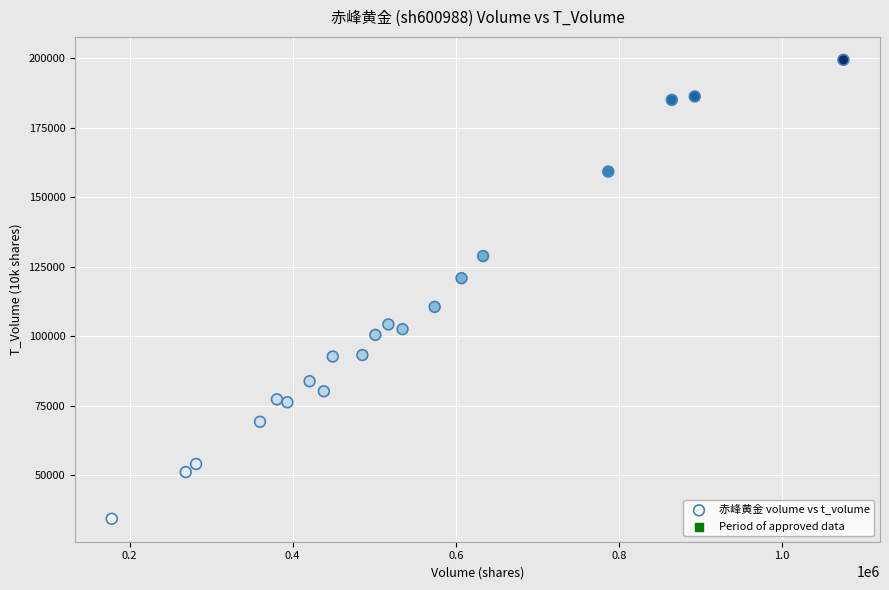

What Y value in the scatter plot is closest to 116950?

120946